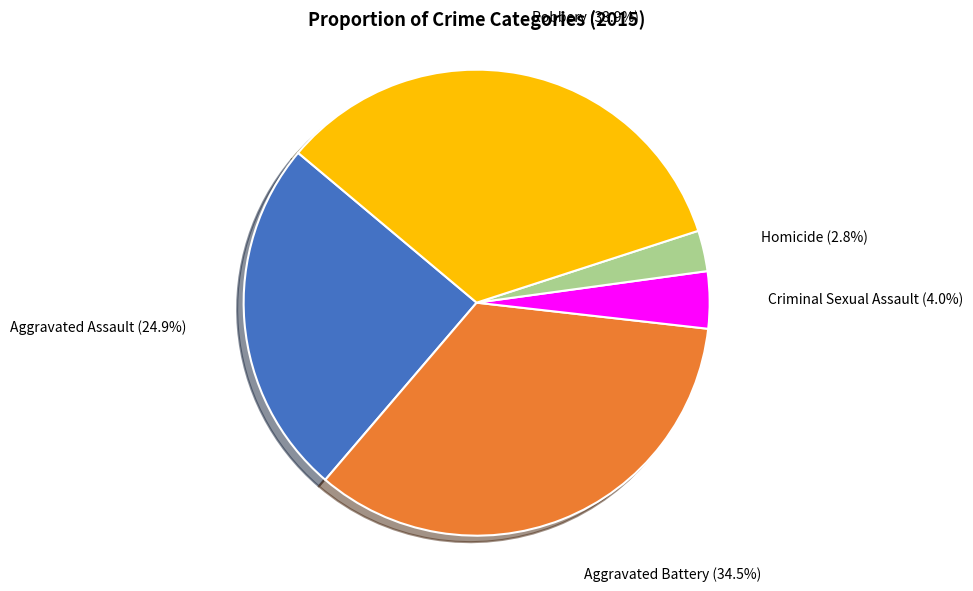

Is there a majority slice in this chart?

No